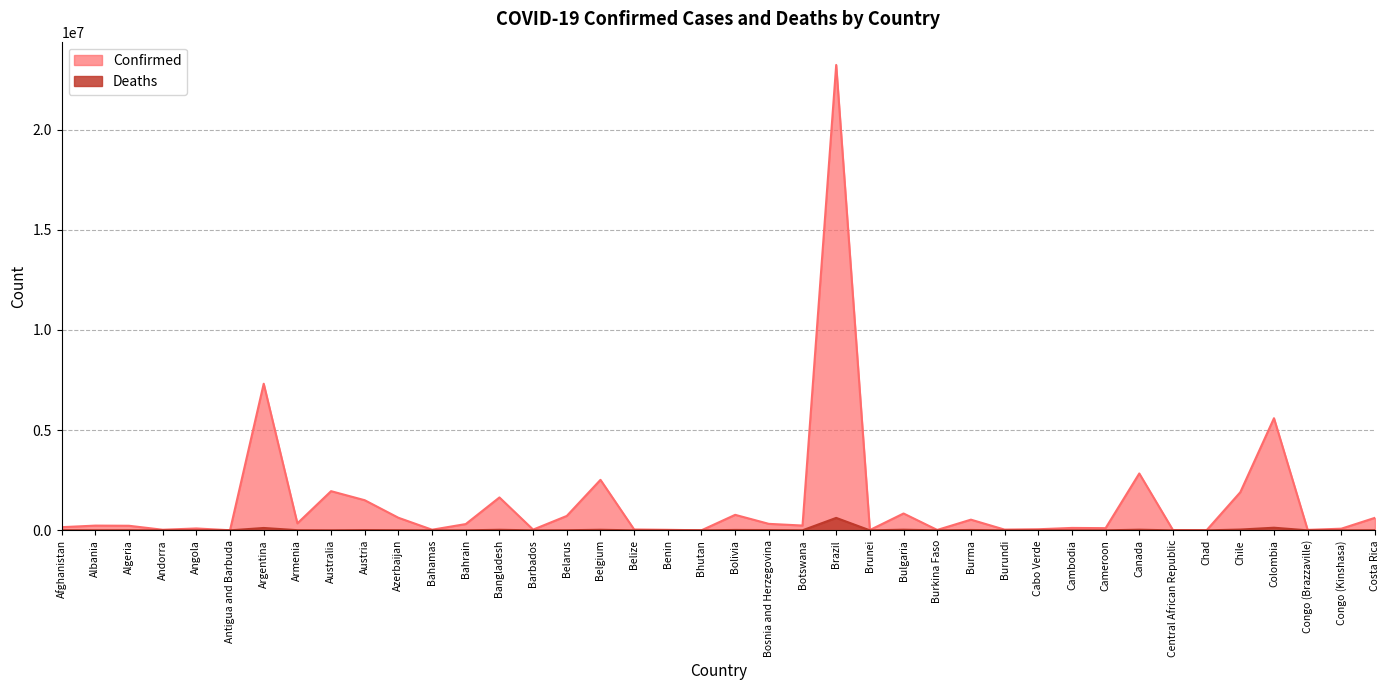

What are all the series names shown in the legend?

Confirmed, Deaths